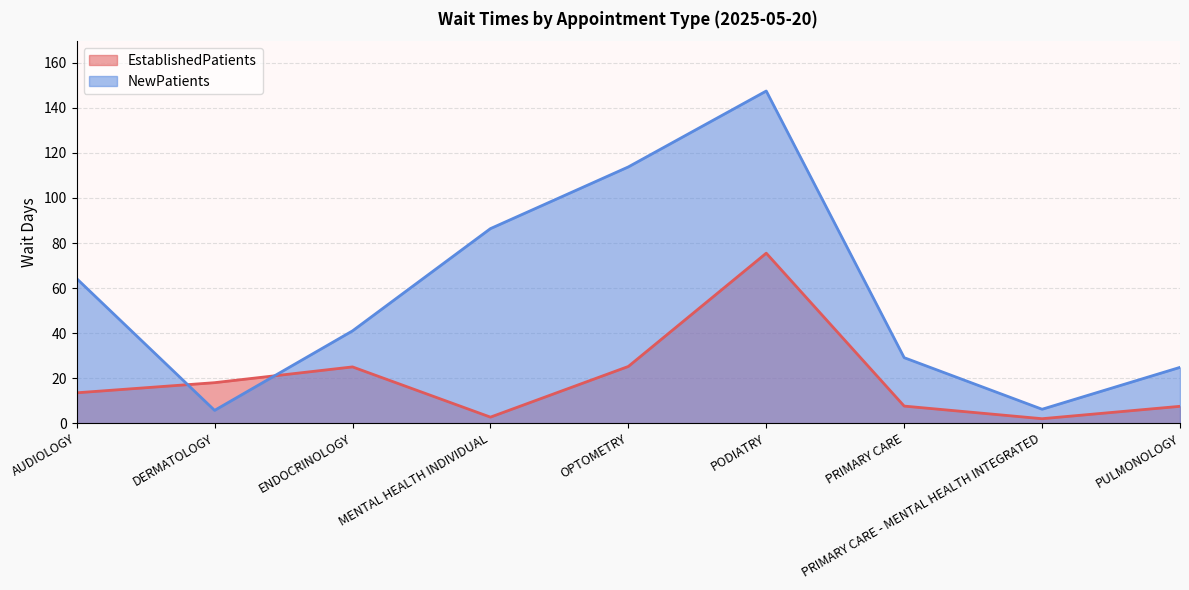

True or false: NewPatients has more than 2 points higher than both neighbors.

False